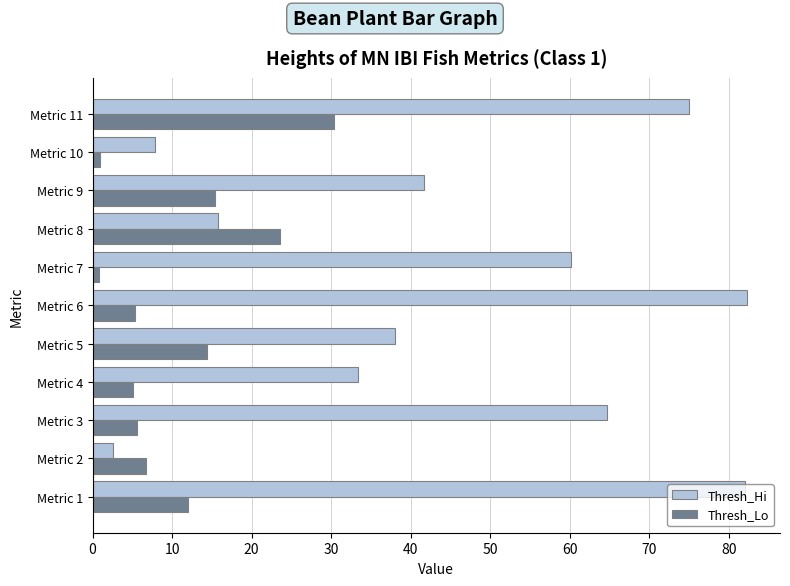

Rank the series at Metric 5 from highest to lowest value.

Thresh_Hi, Thresh_Lo